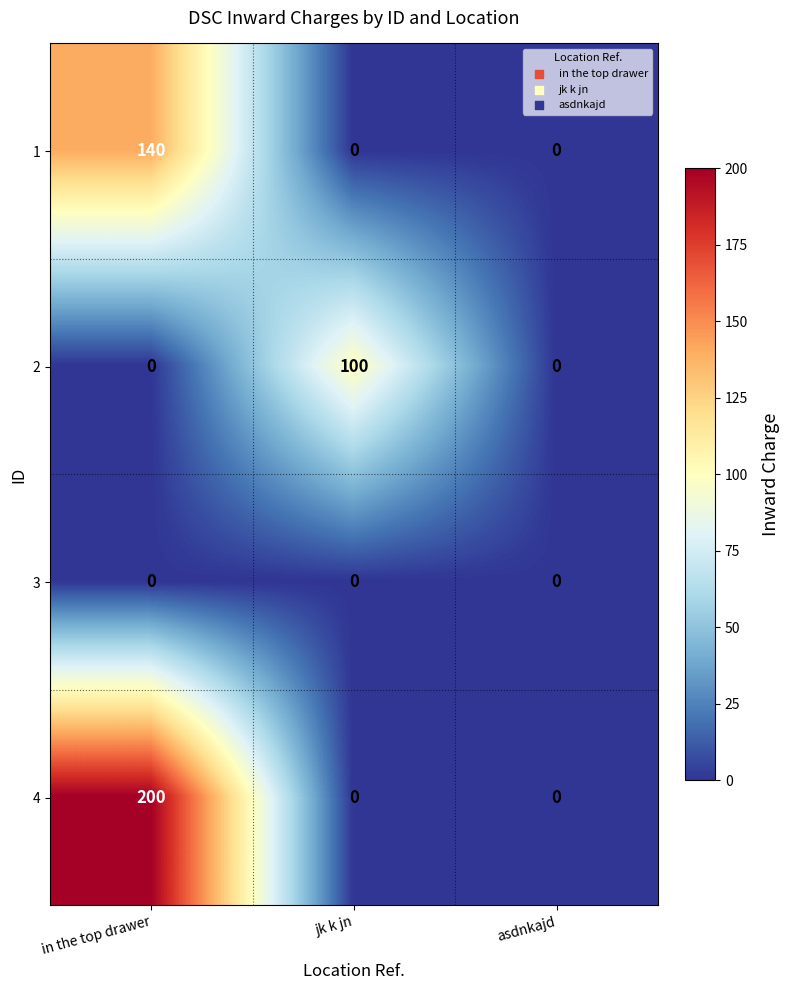

The value of 3 at in the top drawer is 0. True or false?

True